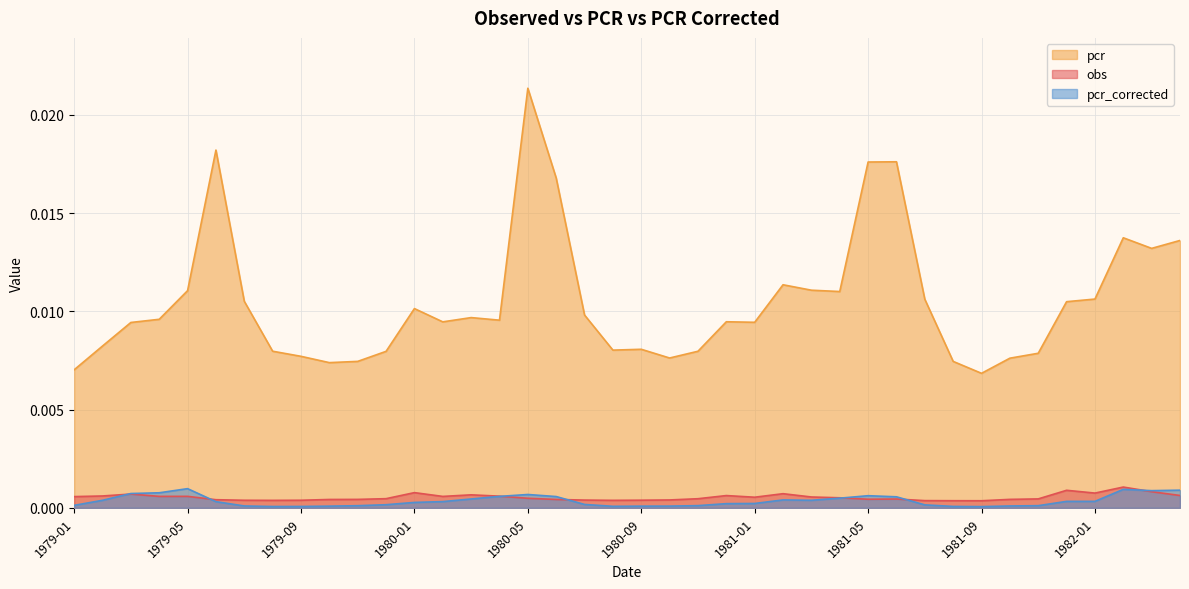

Which series has the widest spread of values?

pcr